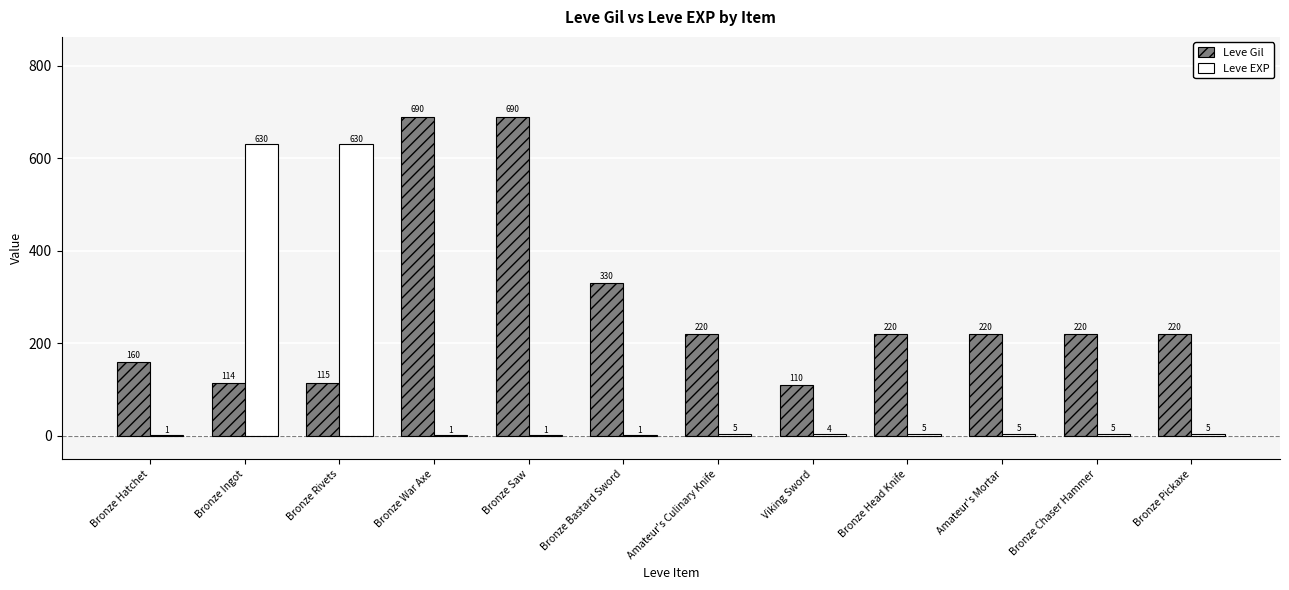

Is it true that Leve Gil equals 690 at Bronze War Axe?

True